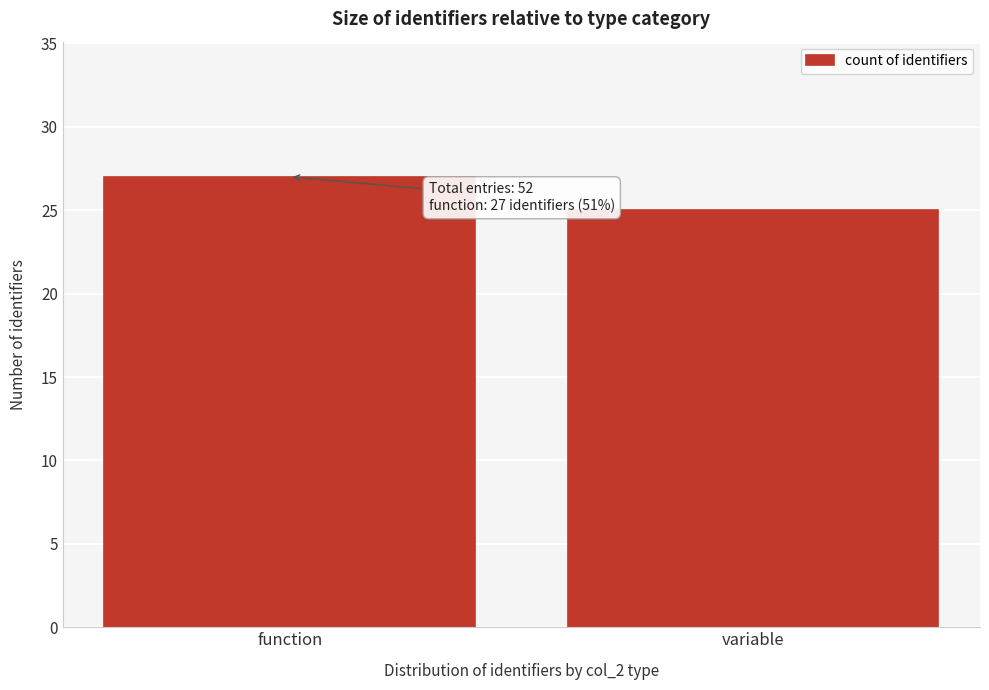

Reading left to right, transcribe all the data shown in this chart.

25	27